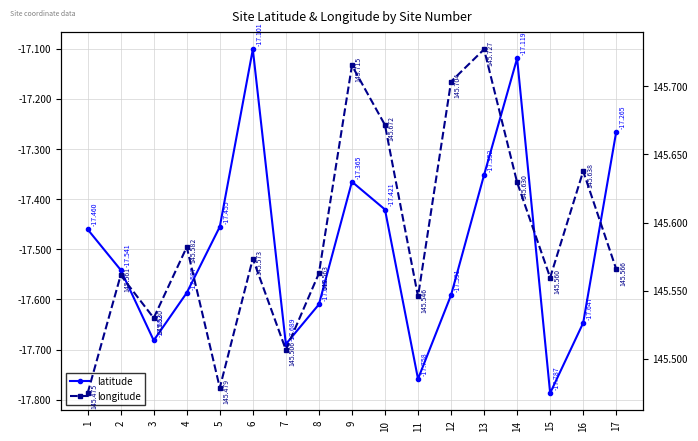

Count the longitude values in the range 145 to 146.

17